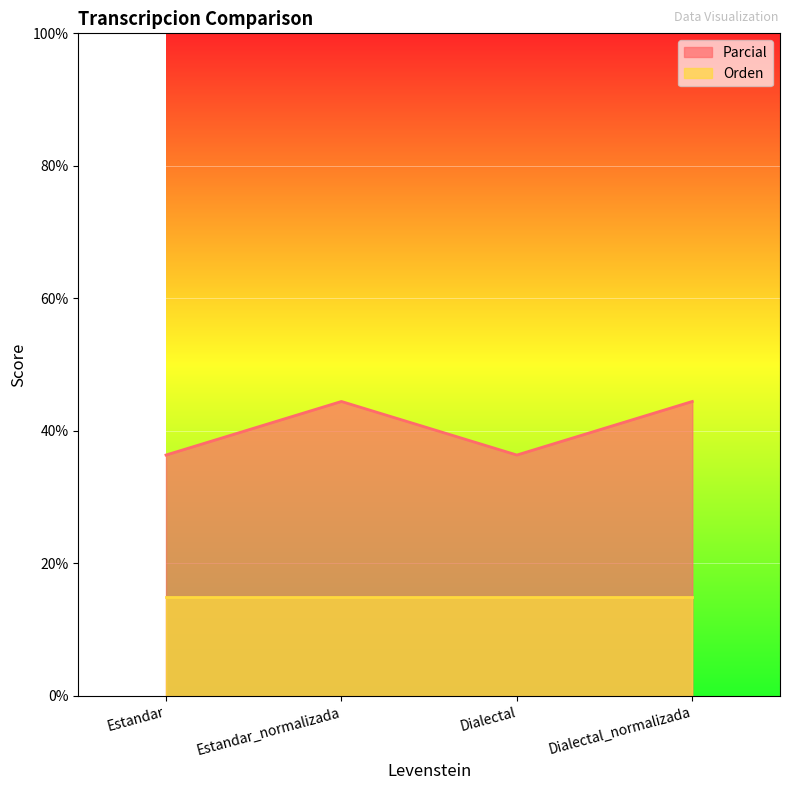

In Parcial, how many points are higher than both neighbors (excluding endpoints)?

1